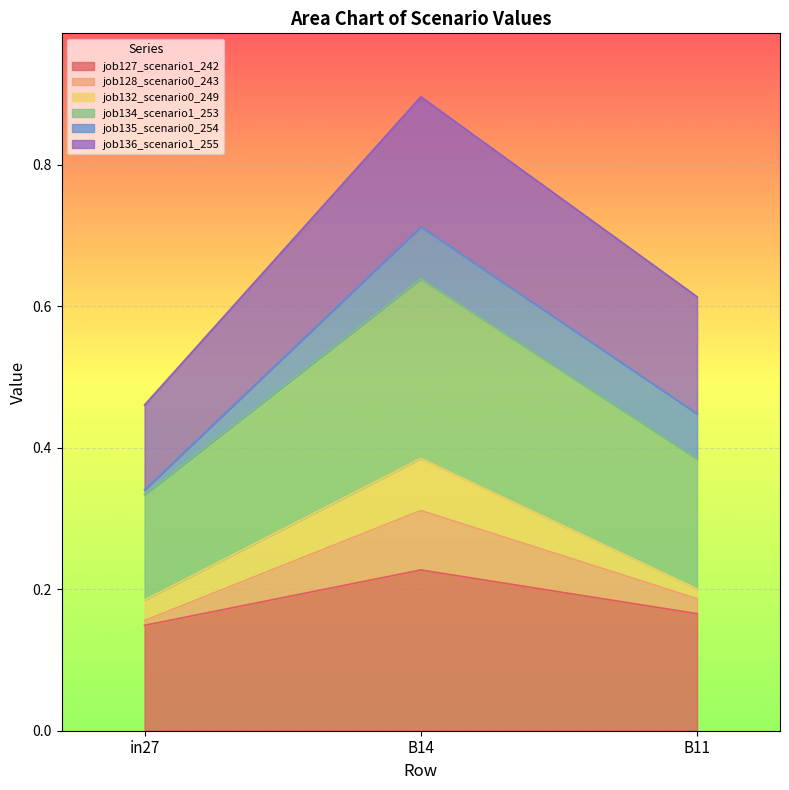

Which series has the largest total across all categories?

job134_scenario1_253